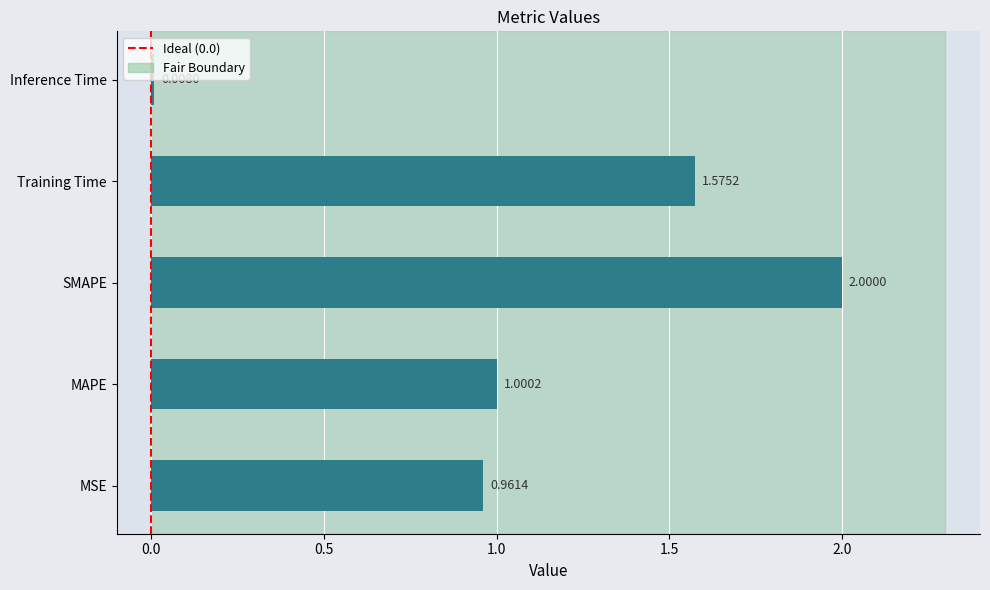

Rank the categories by value from highest to lowest.

SMAPE, Training Time, MAPE, MSE, Inference Time